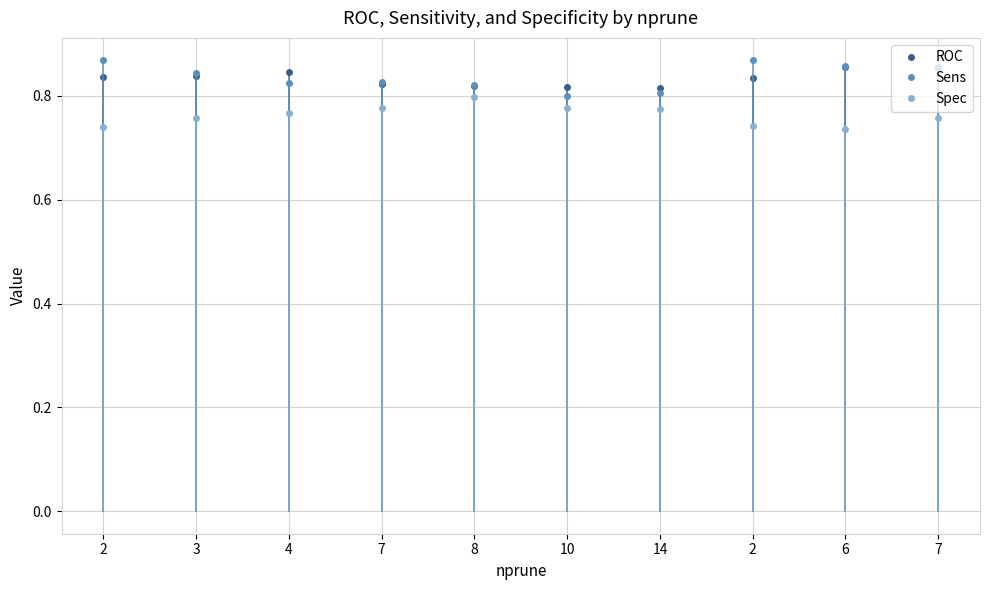

Reading left to right, list all the values displayed in this chart.

ROC: 2=0.8	3=0.8	4=0.8	7=0.8	8=0.8	10=0.8	14=0.8	2=0.8	6=0.9	7=0.9
Sens: 2=0.9	3=0.8	4=0.8	7=0.8	8=0.8	10=0.8	14=0.8	2=0.9	6=0.9	7=0.9
Spec: 2=0.7	3=0.8	4=0.8	7=0.8	8=0.8	10=0.8	14=0.8	2=0.7	6=0.7	7=0.8